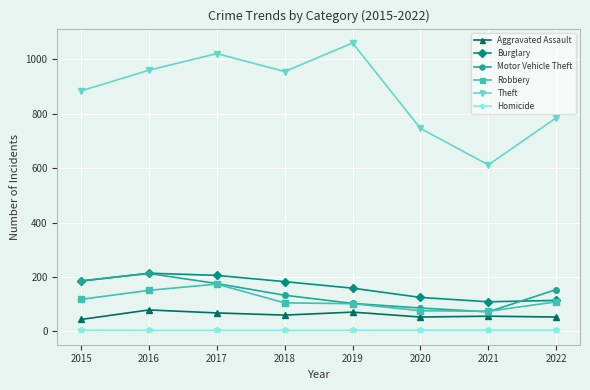

What is the highest value of the Aggravated Assault series?

79